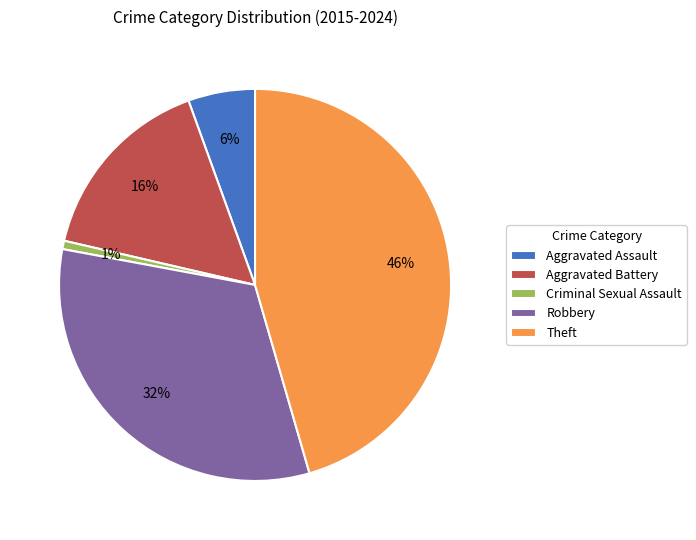

Count the number of slices in the pie.

5